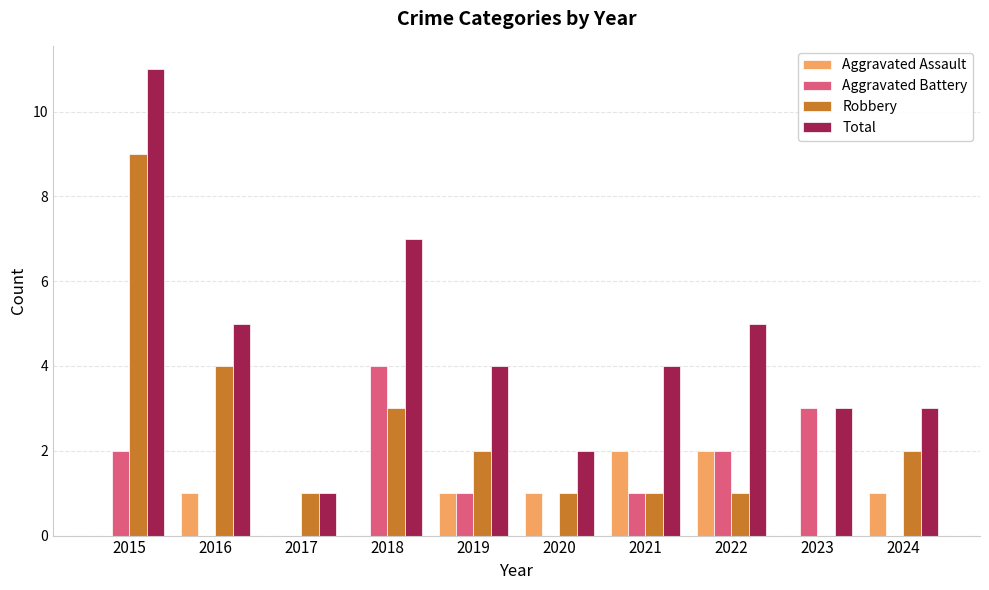

Does the chart contain stacked bars?

No